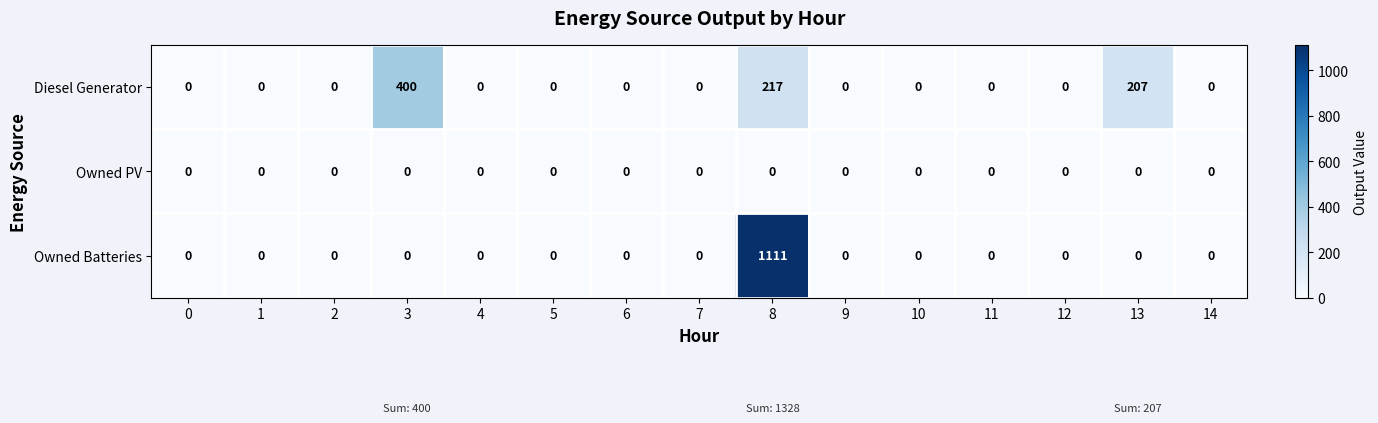

Which label corresponds to the largest value in the chart?

8